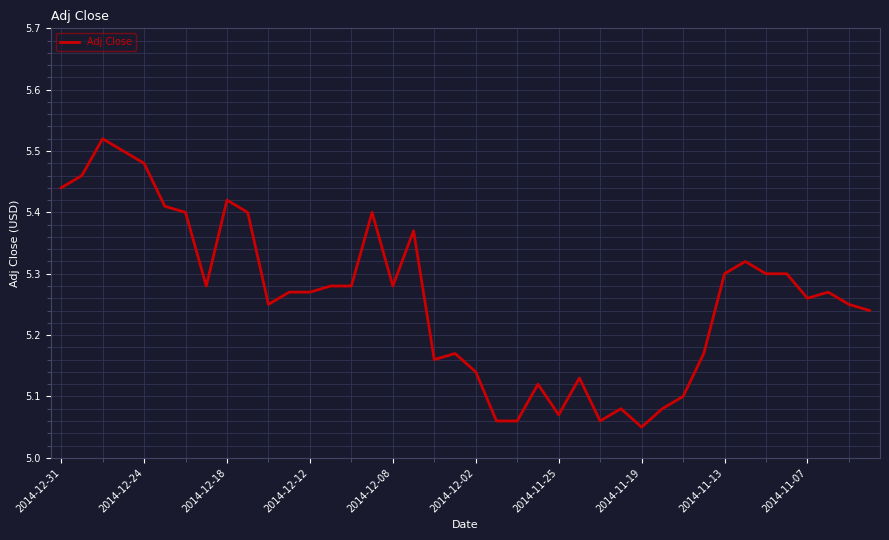

What is the difference between the second highest and second lowest values?

0.4